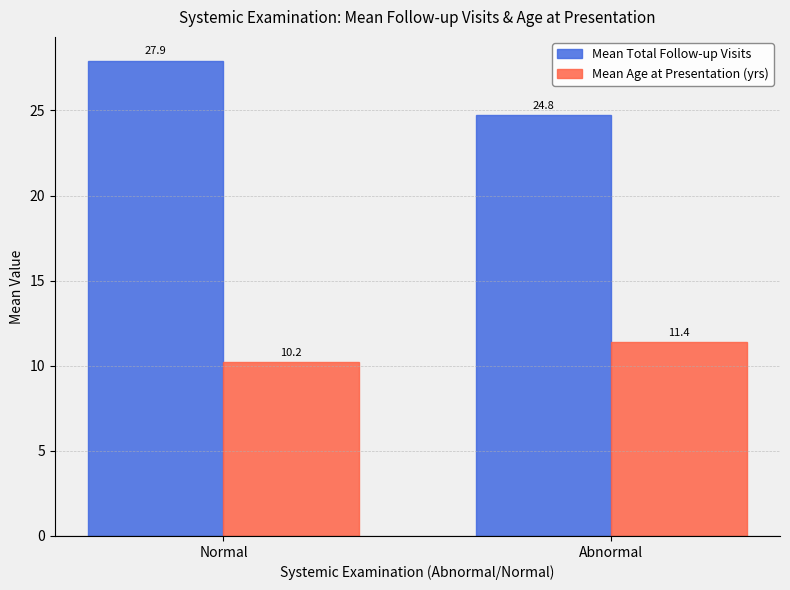

Which series has the largest total across all categories?

Mean Total Follow-up Visits